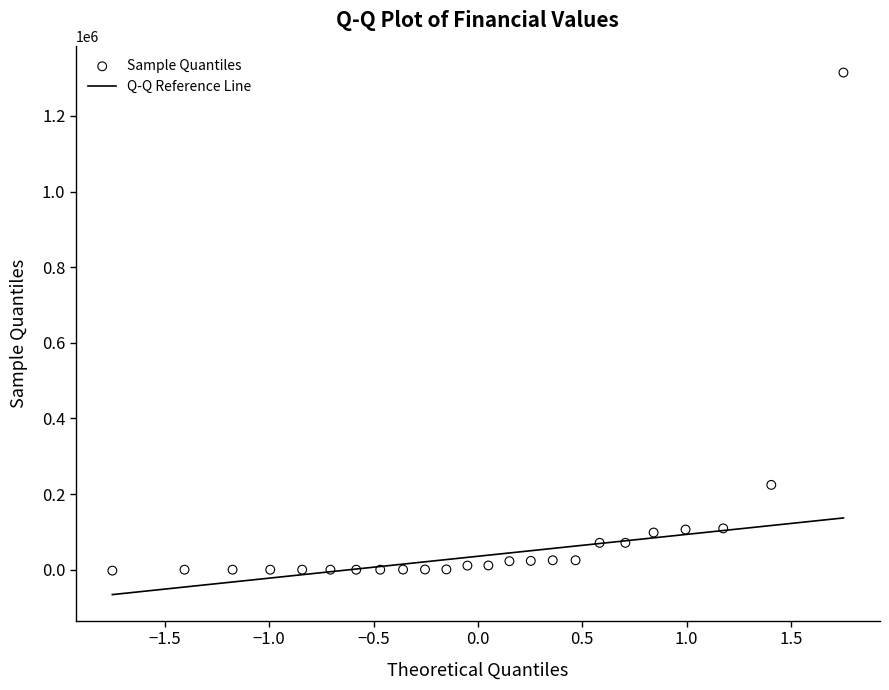

What is the range of X values (max minus min)?

3.5